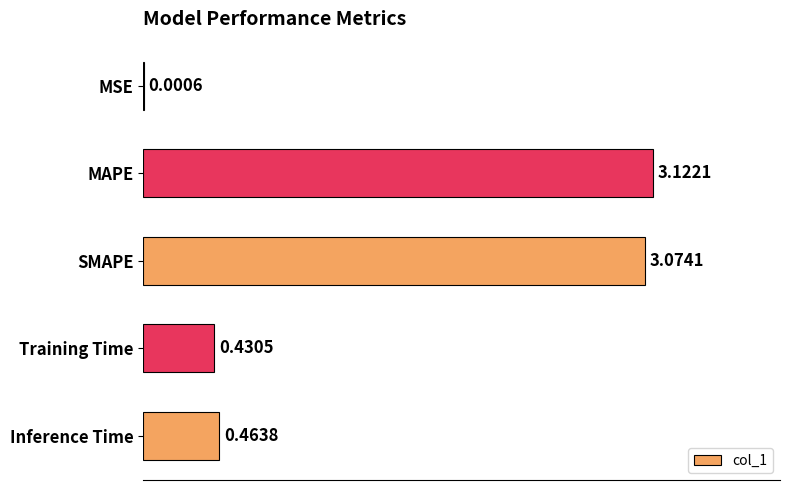

At which label is the value closest to 1?

Inference Time